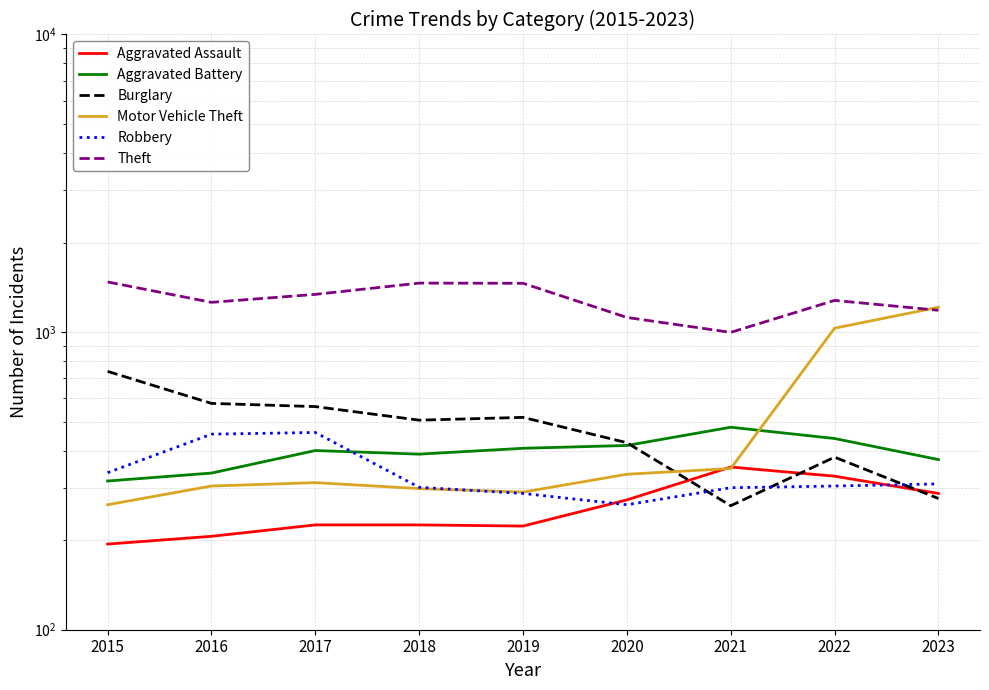

Which has a higher value, 2023 or 2021?

2021